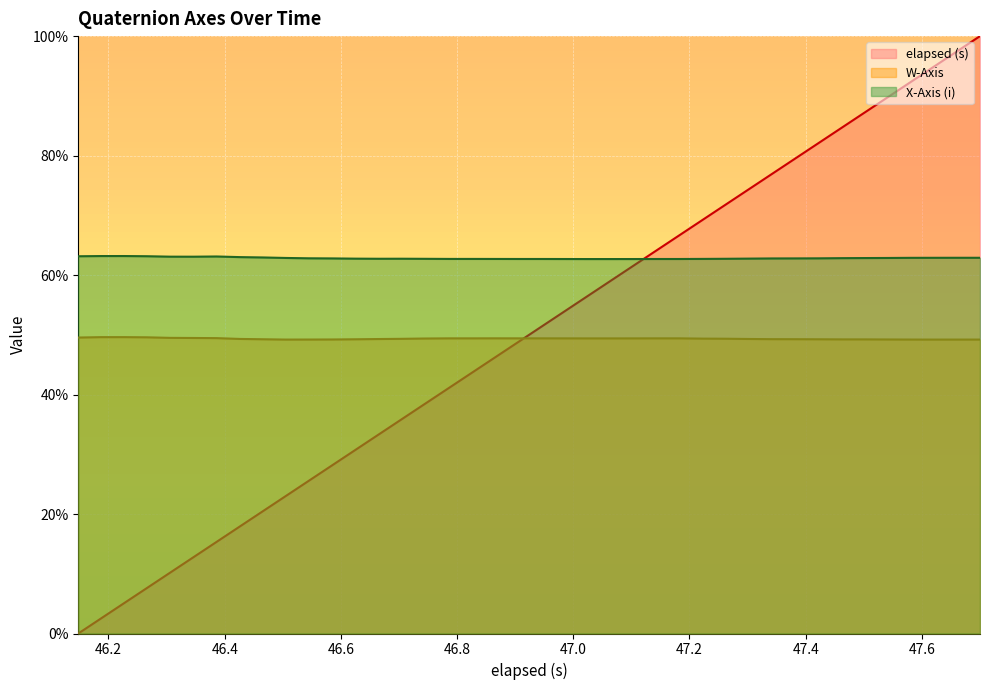

How many lines are shown in the chart?

3